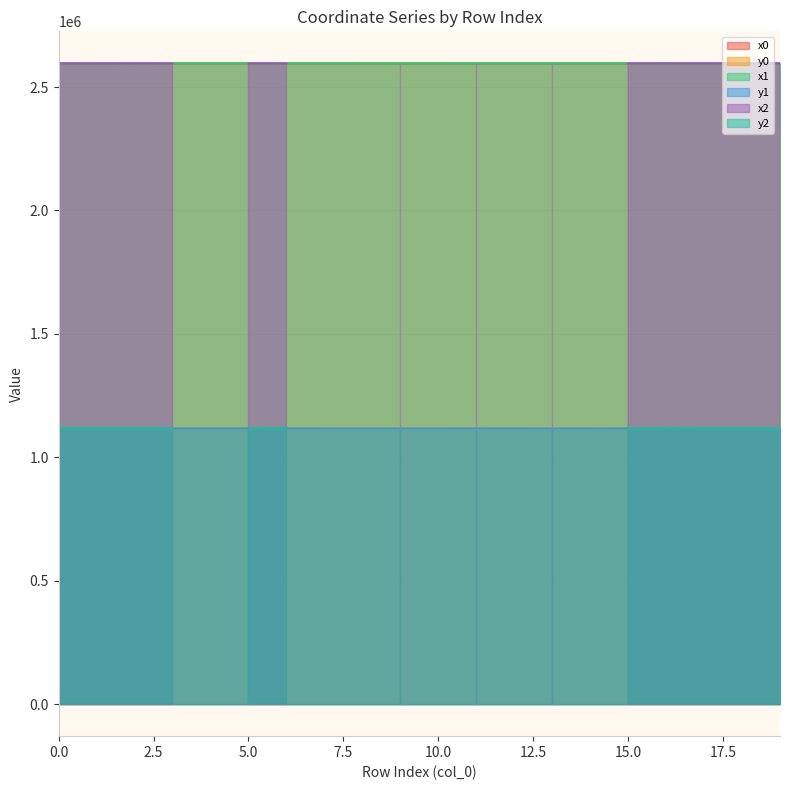

How many data points does each series have?

20